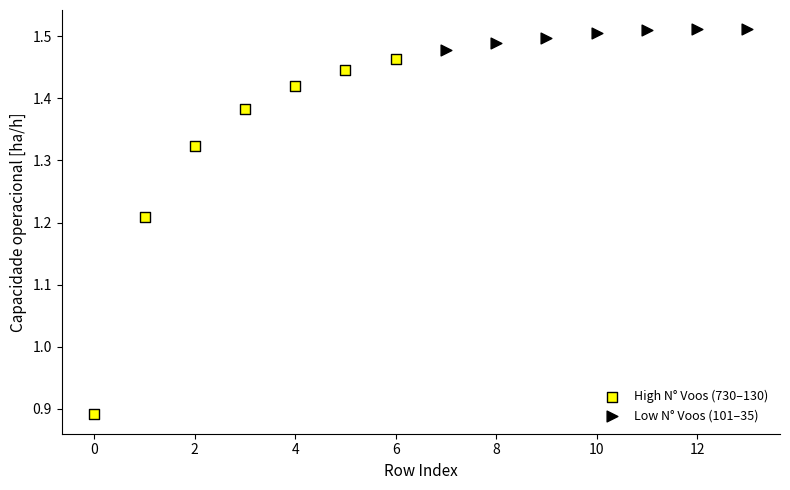

Which series contains the lowest Y value?

High N° Voos (730–130)